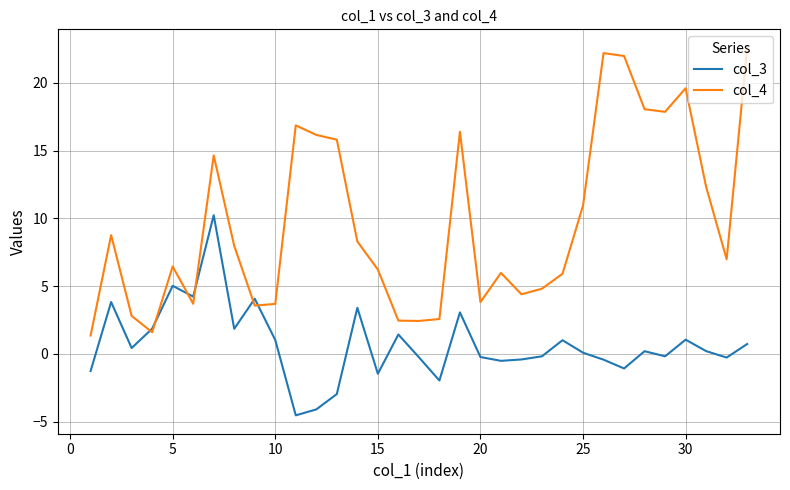

In col_3, how many points are lower than both neighbors (excluding endpoints)?

10